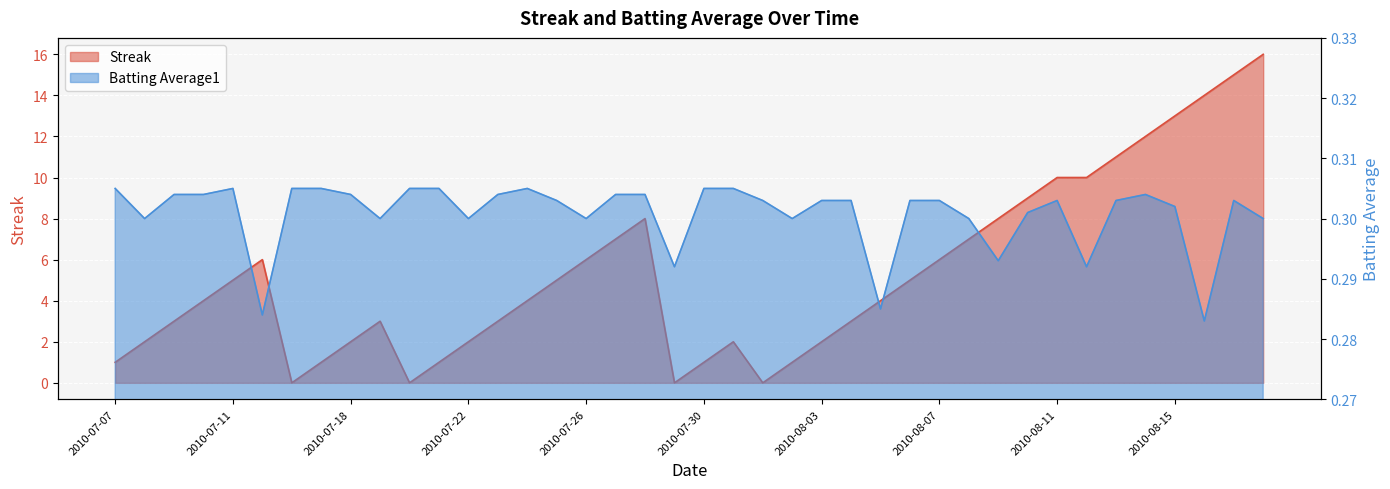

What is the difference between the highest and lowest values at 2010-07-19?

2.7